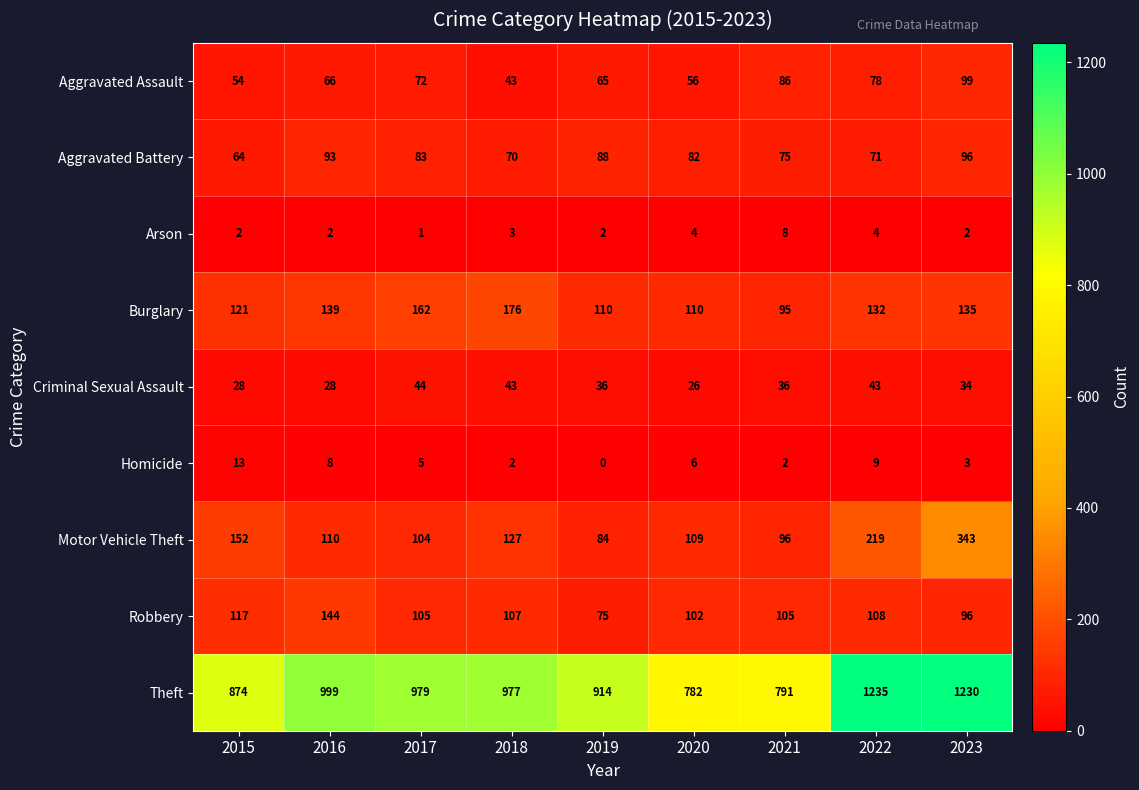

List the series in order of their peak value, lowest first.

Arson, Homicide, Criminal Sexual Assault, Aggravated Battery, Aggravated Assault, Robbery, Burglary, Motor Vehicle Theft, Theft